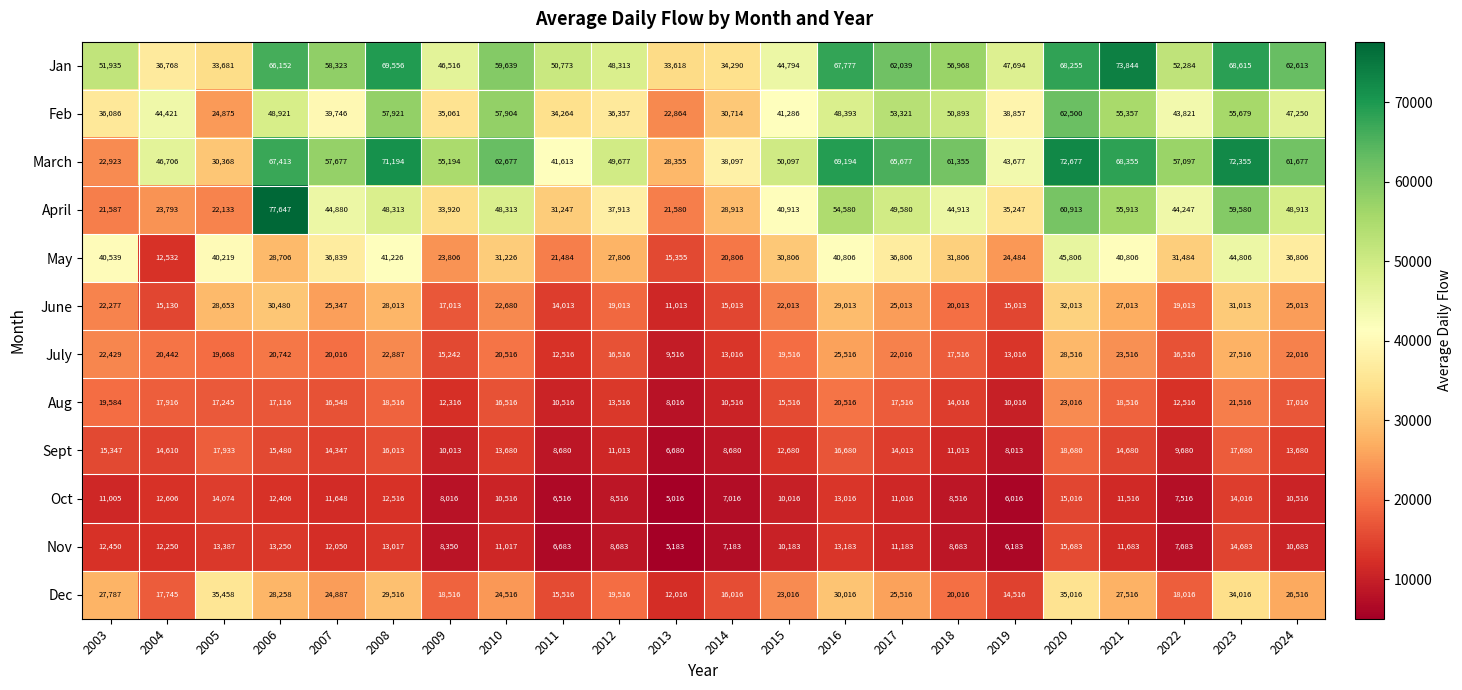

What is the maximum value shown in the chart?

77647